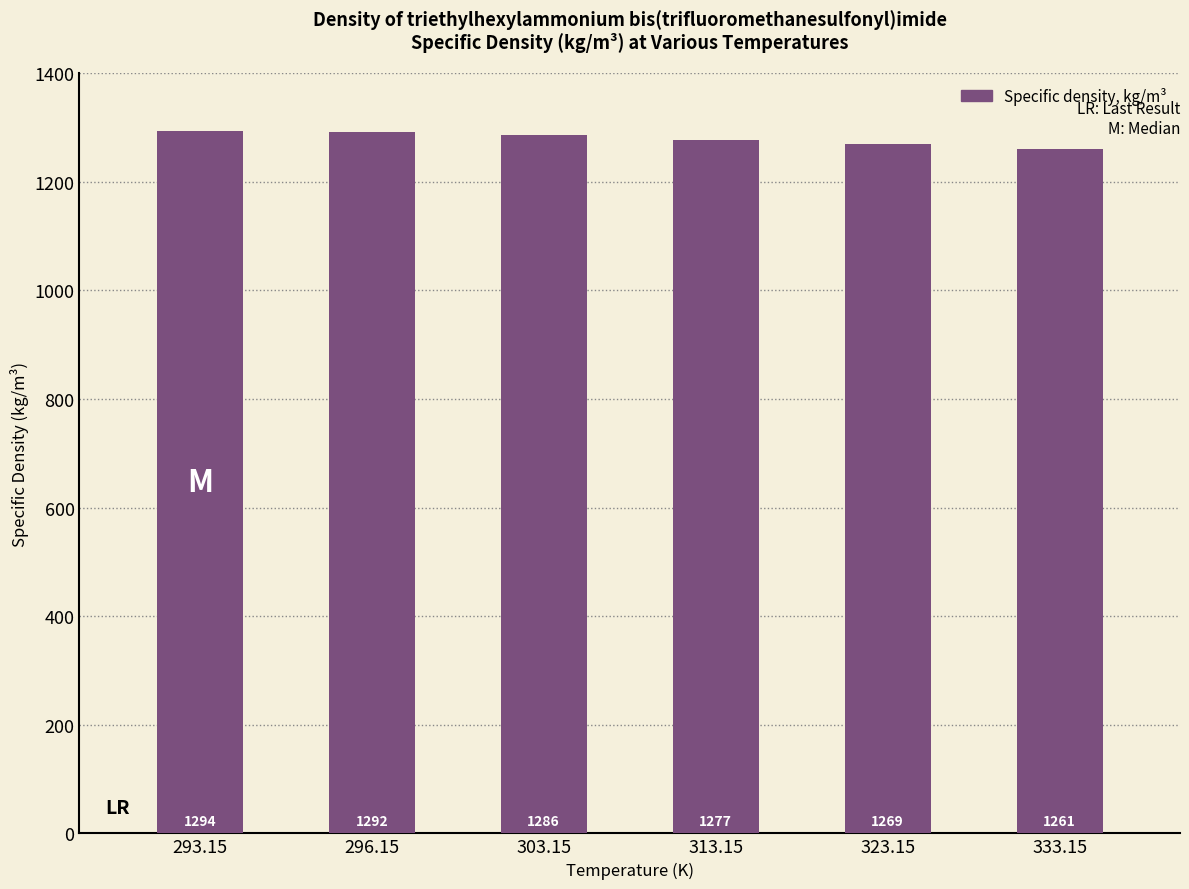

Approximately how many times larger is the value at 313.15 compared to 323.15?

1.0